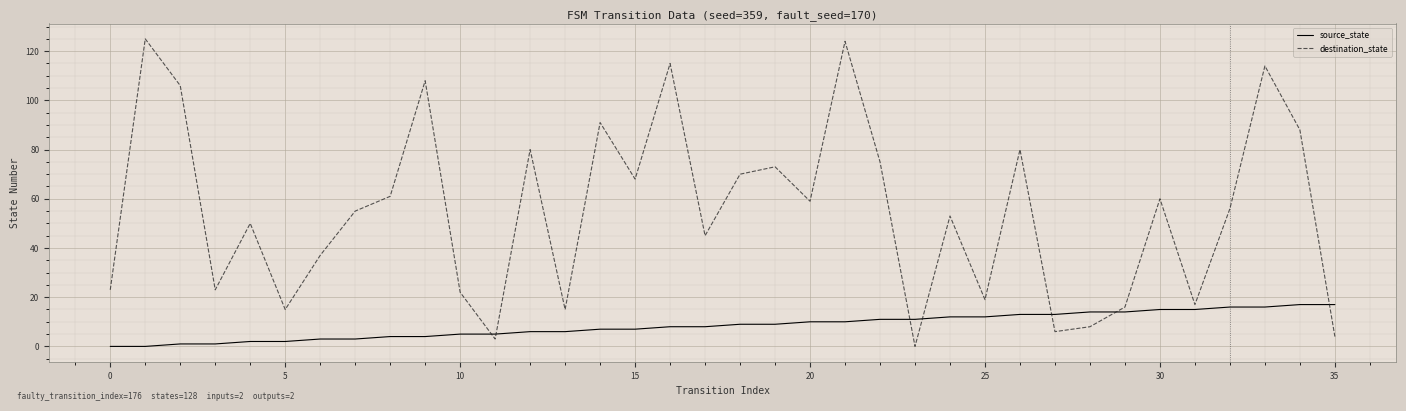

Which series ends up on top after the final intersection of destination_state and source_state?

source_state